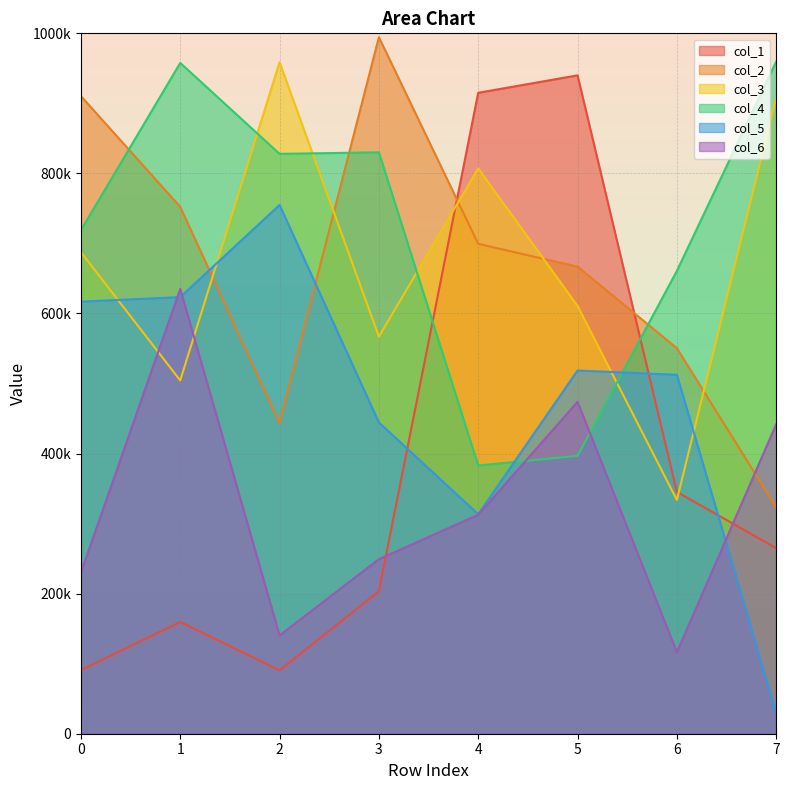

What is the difference between the maximum and minimum values in the col_4 series?

576671